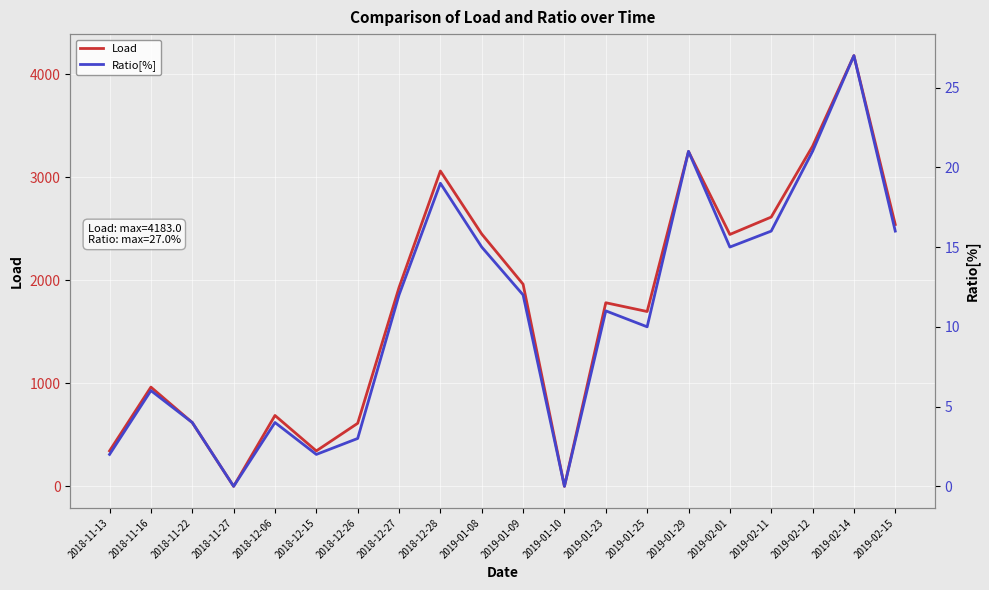

Which category has the lowest value in the Ratio[%] series?

2018-11-27